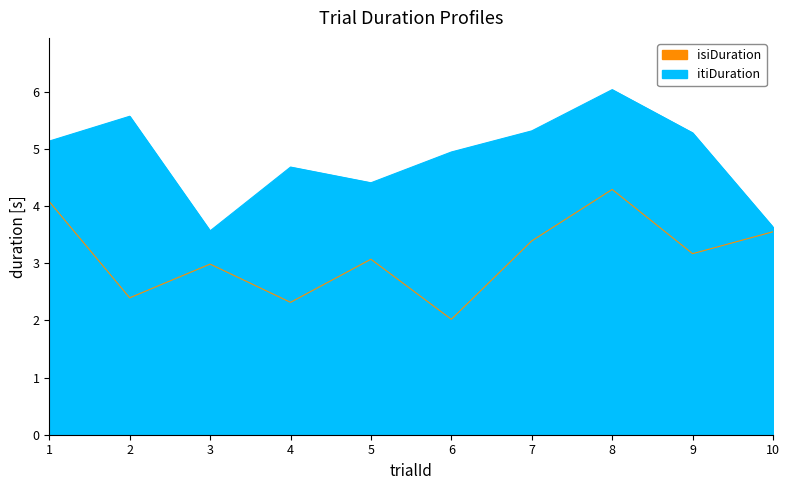

How many interior local peaks does the itiDuration series have?

3